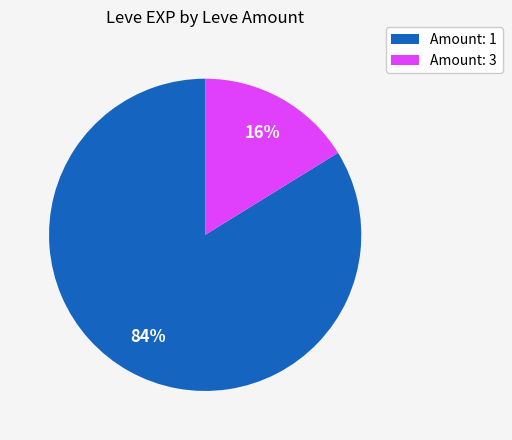

To the nearest percent, what is the average slice percentage?

50%